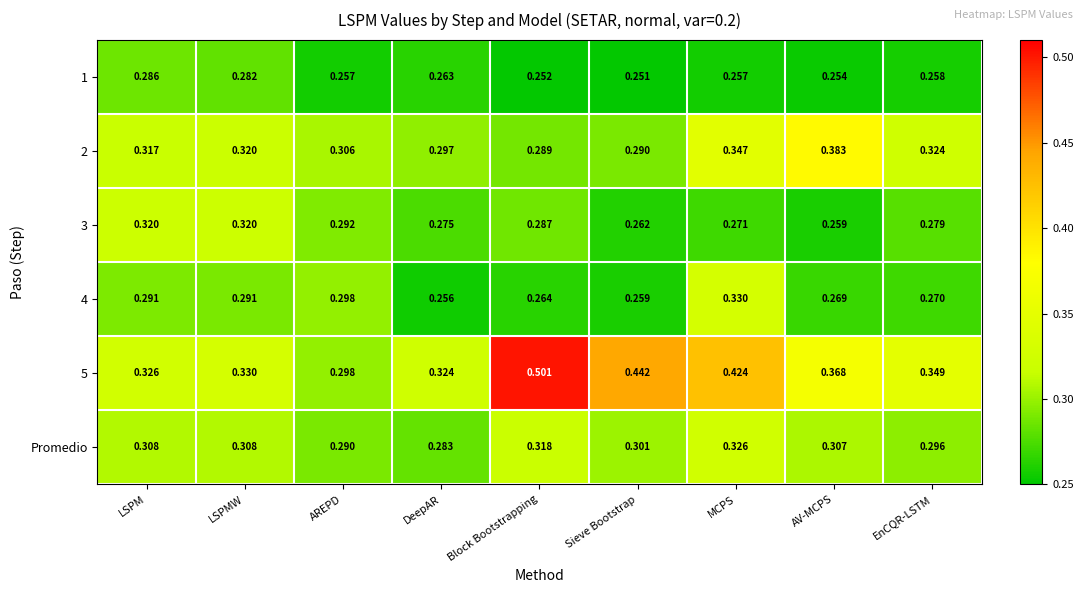

Count the number of data series in this chart.

6